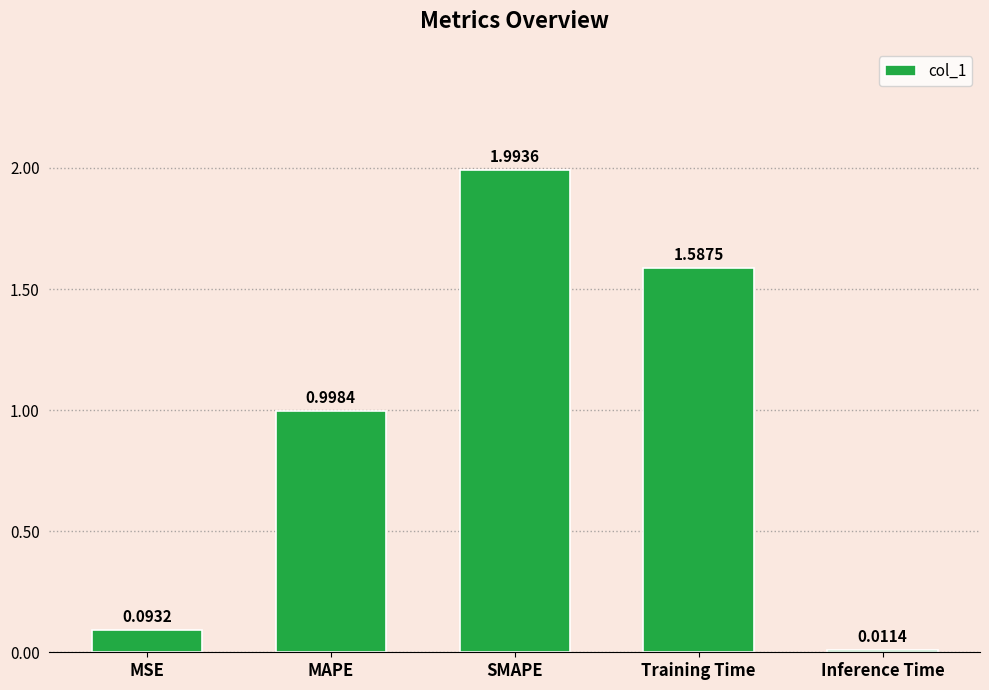

What is the label of the 4th bar from the left?

Training Time